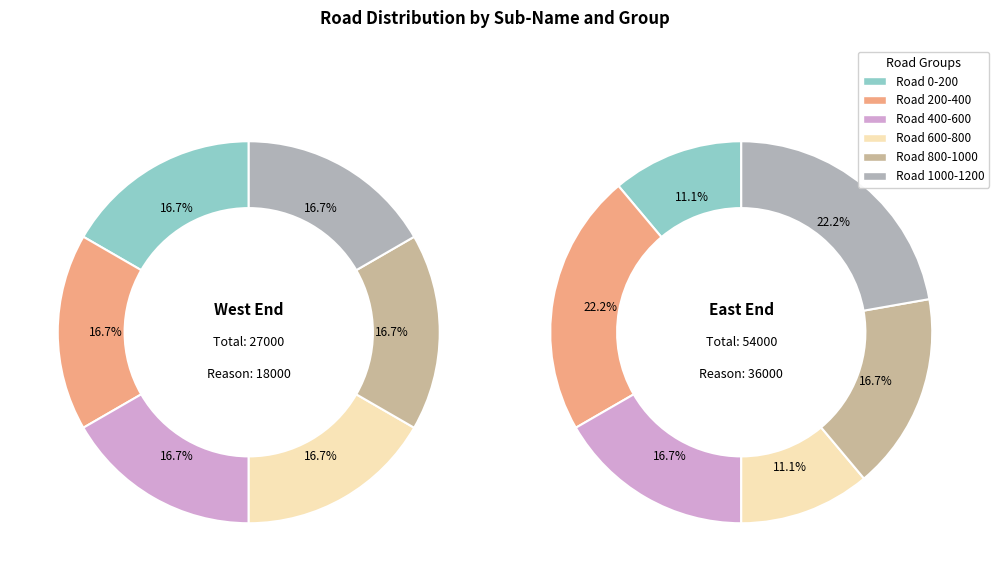

Between Horizontal Road400 and Horizontal Road200, which is larger?

Horizontal Road400